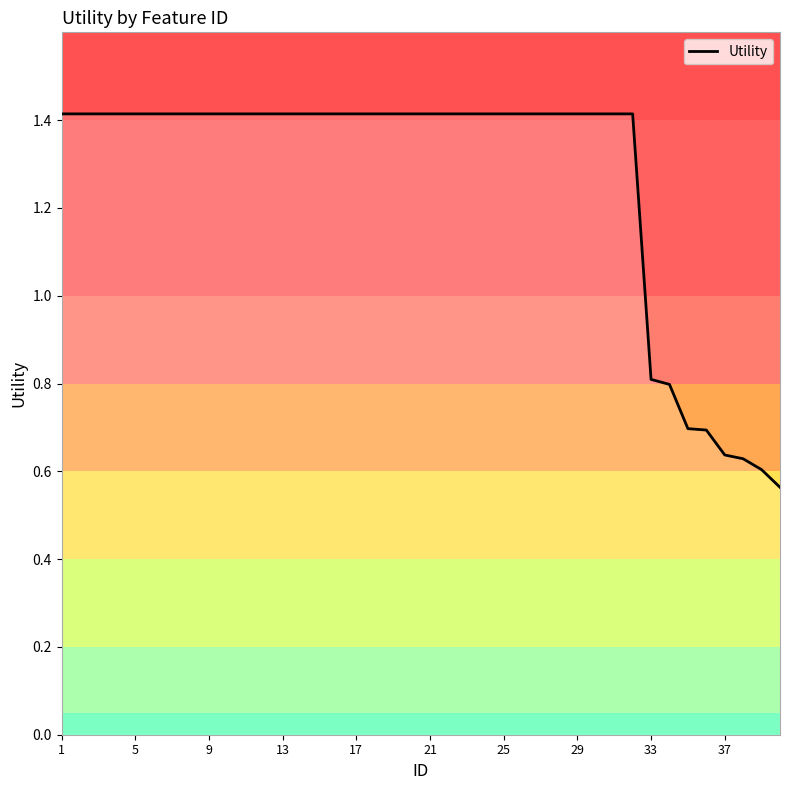

What is the difference between the maximum and minimum values?

0.9